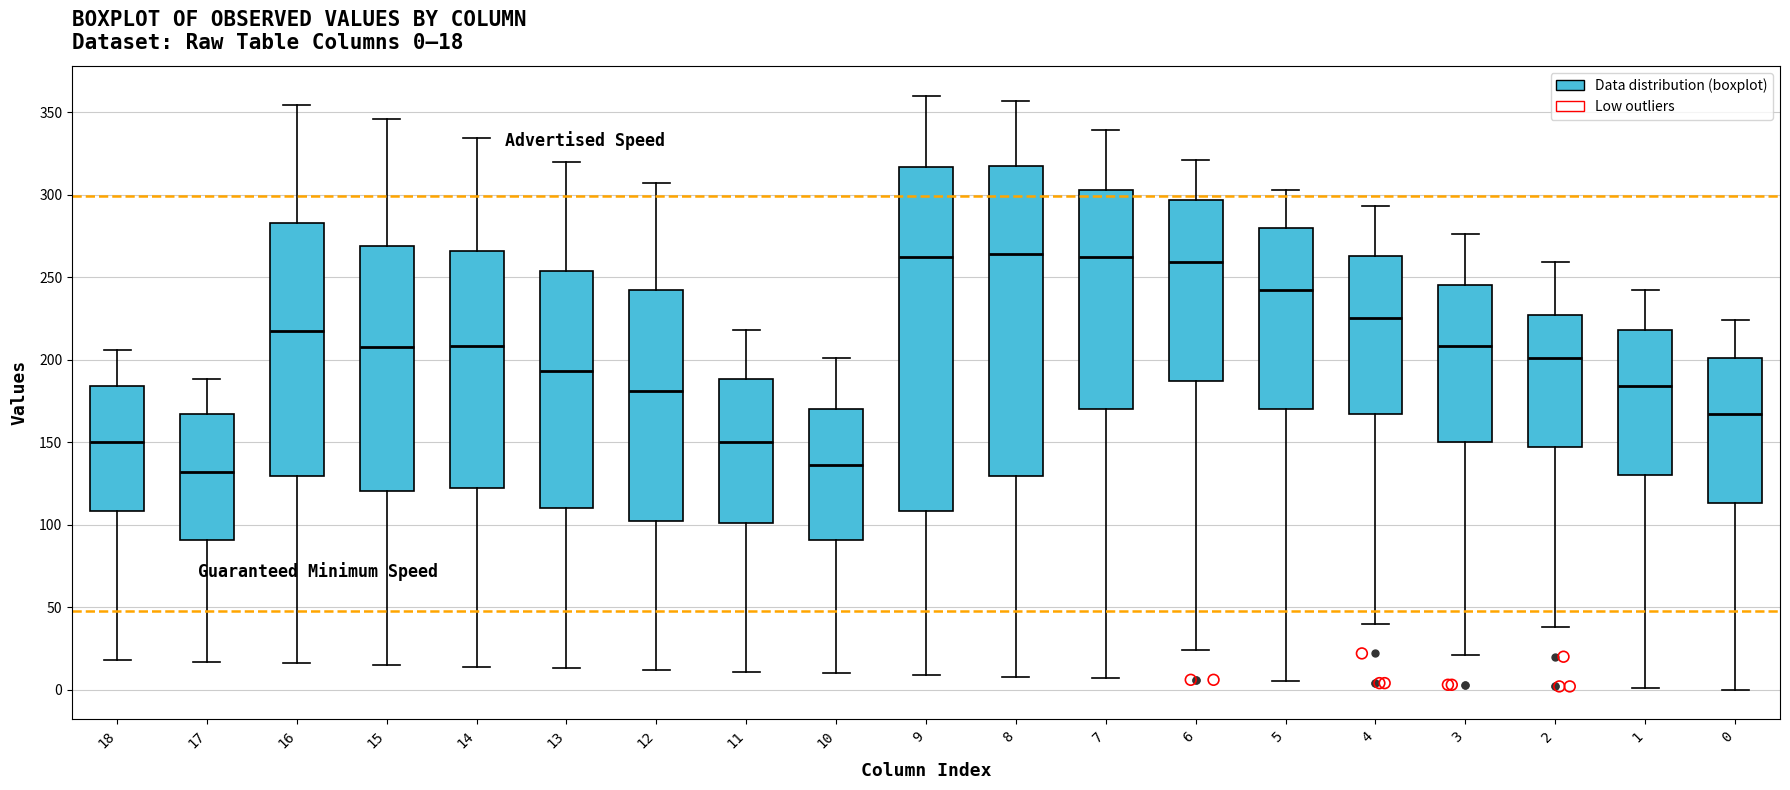

Which box is the tallest, from its lower edge to its upper edge?

9